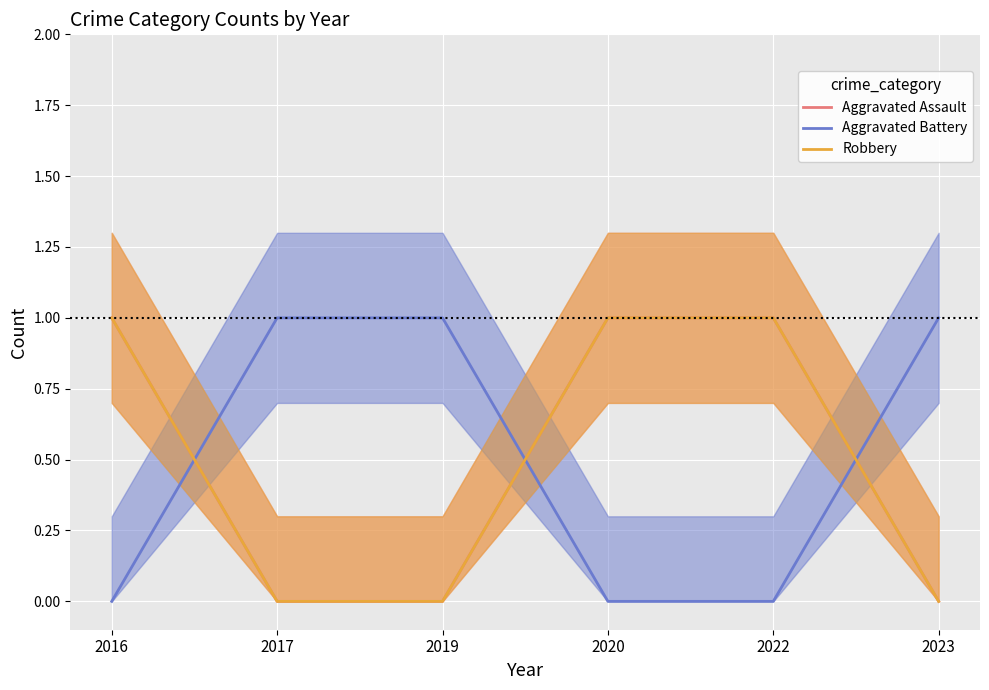

How many values in Robbery are above zero?

3